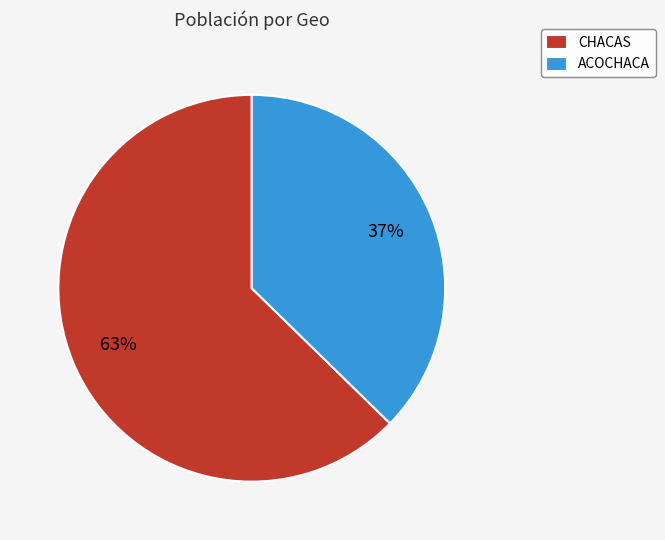

Which slice is the largest?

CHACAS